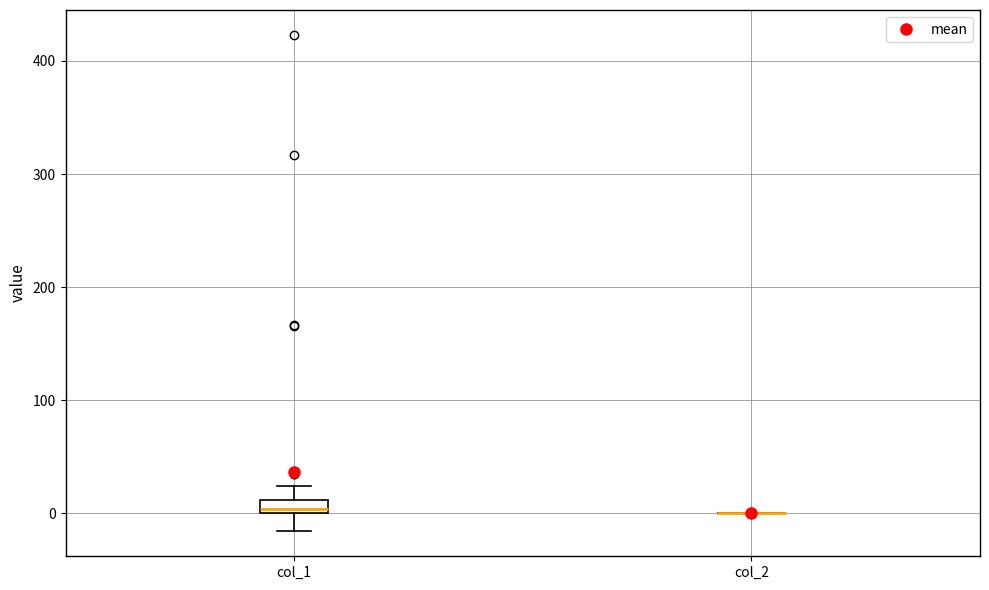

Comparing the boxes themselves (not the whiskers), which one is the tallest?

col_1